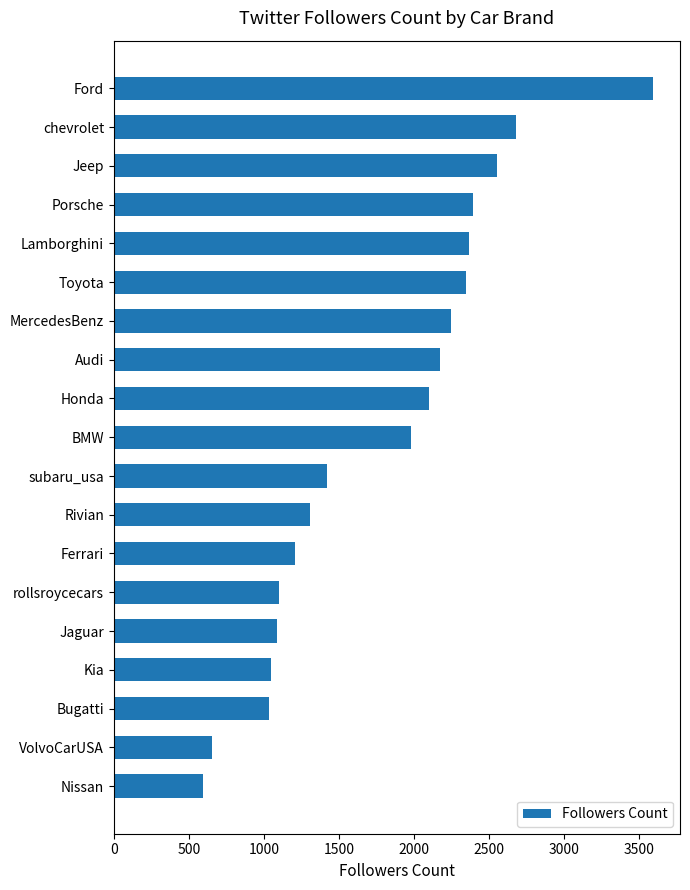

What is the sum of all values?

33894